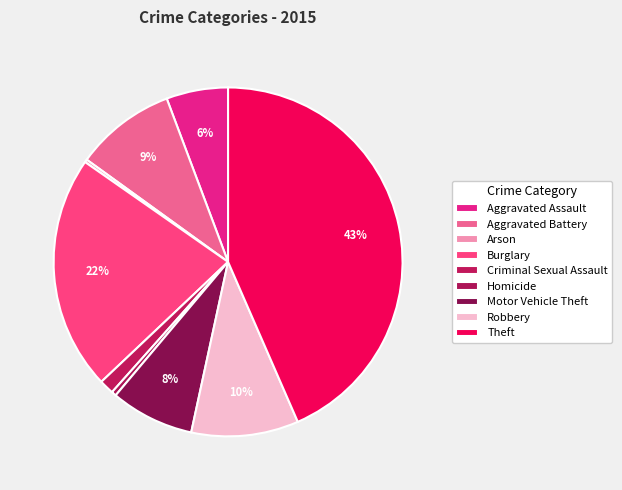

Does any single category account for the majority?

No